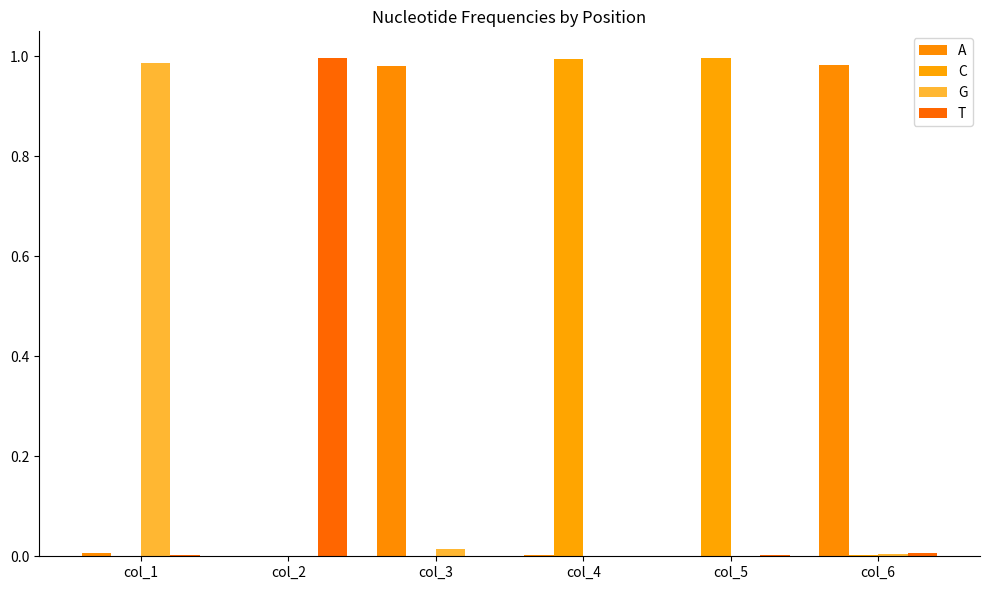

How many categories are shown in the chart?

6